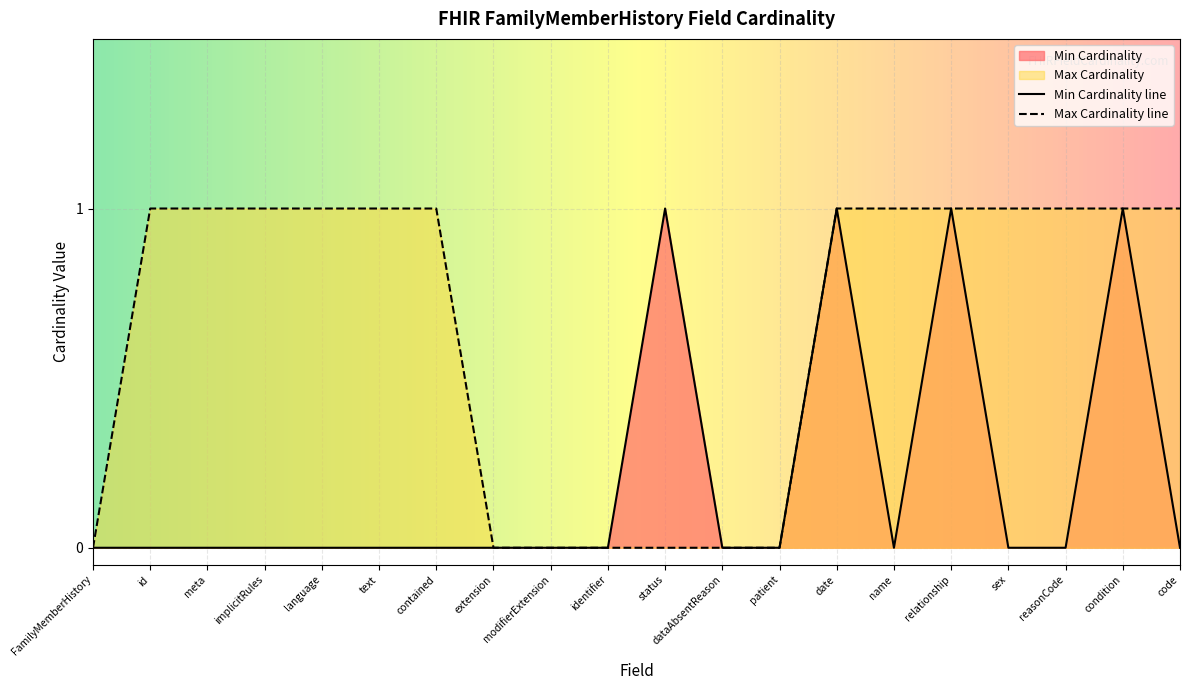

List the series in order of their overall mean, lowest first.

Min Cardinality line, Max Cardinality line